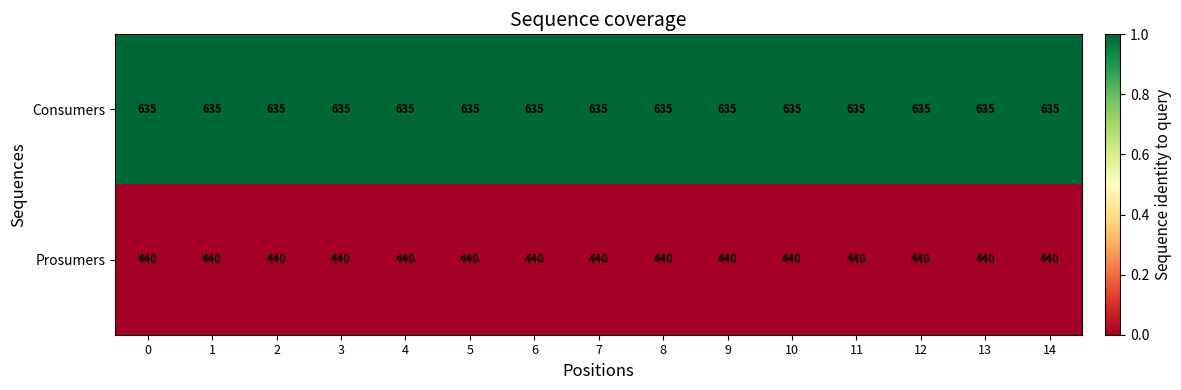

Which series has the largest total across all categories?

Consumers